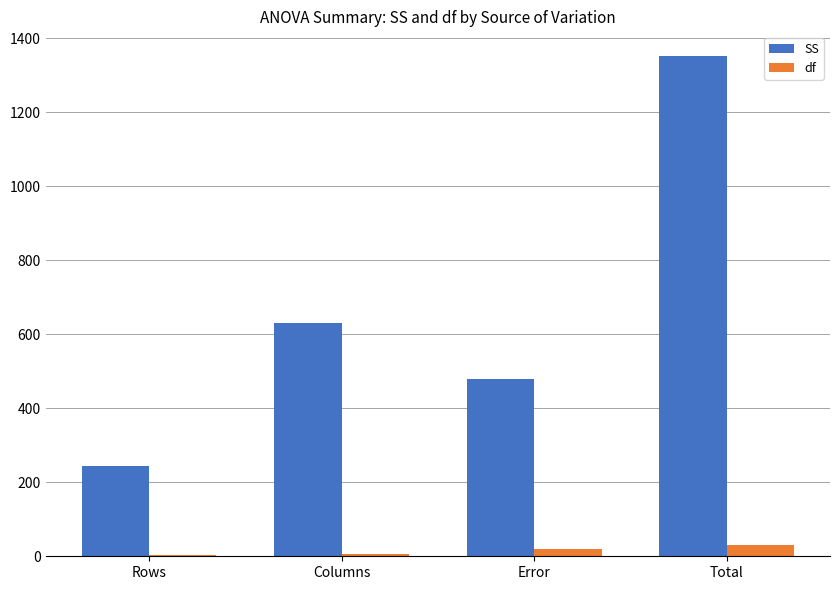

The value of SS at Rows is 404.2. True or false?

False